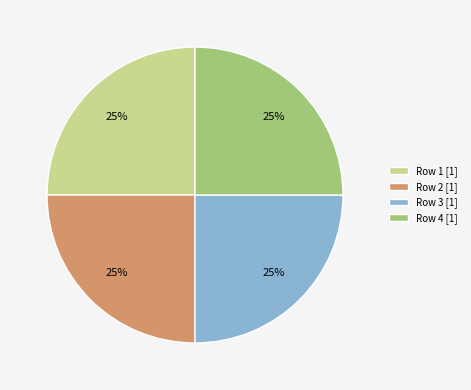

What is the ratio of the value at Row 1 [1] to the value at Row 3 [1]?

1.0